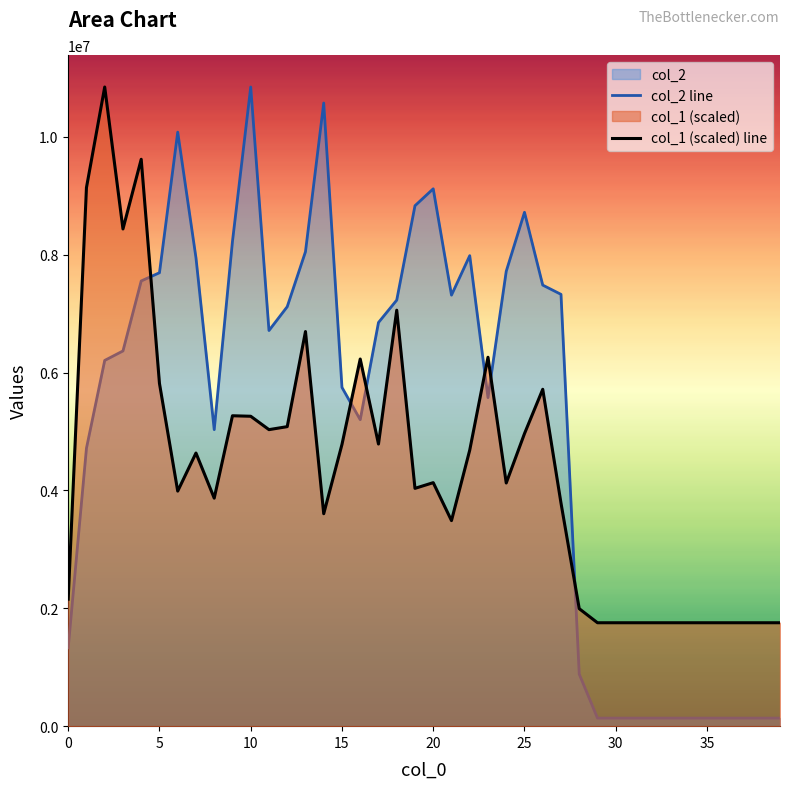

What is the sum of the col_1 (scaled) line values at 25 and 10?

10225013.4